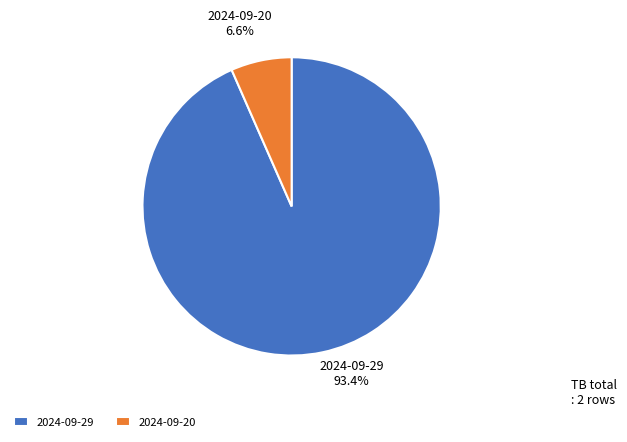

How many segments does this pie chart have?

2